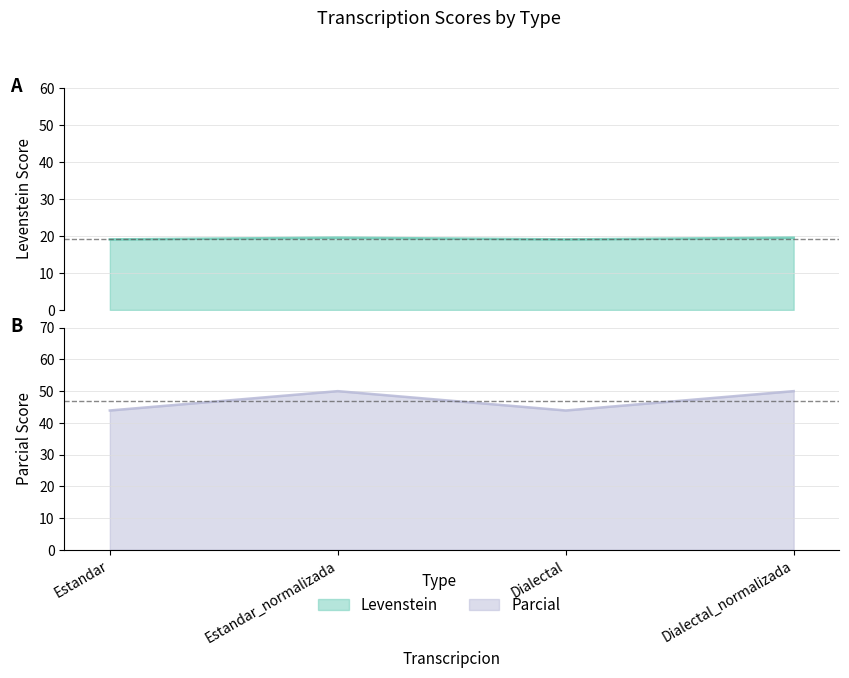

What are all the series names shown in the legend?

Levenstein, Parcial